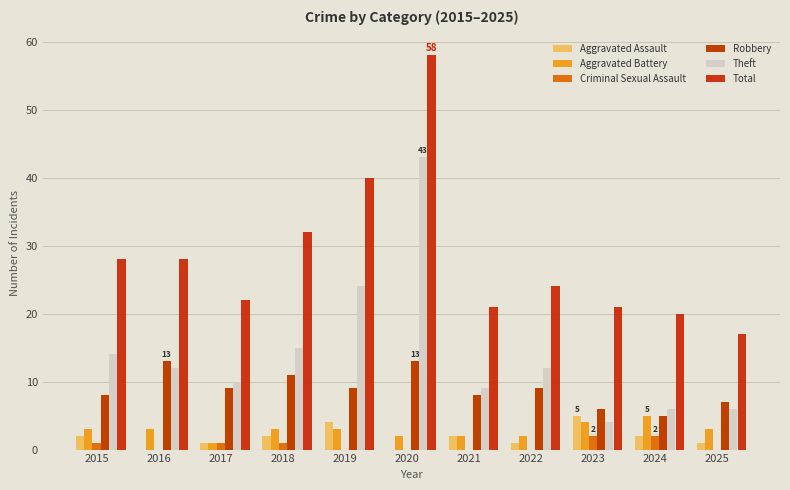

The Criminal Sexual Assault series shows 2 at 2023. True or false?

True